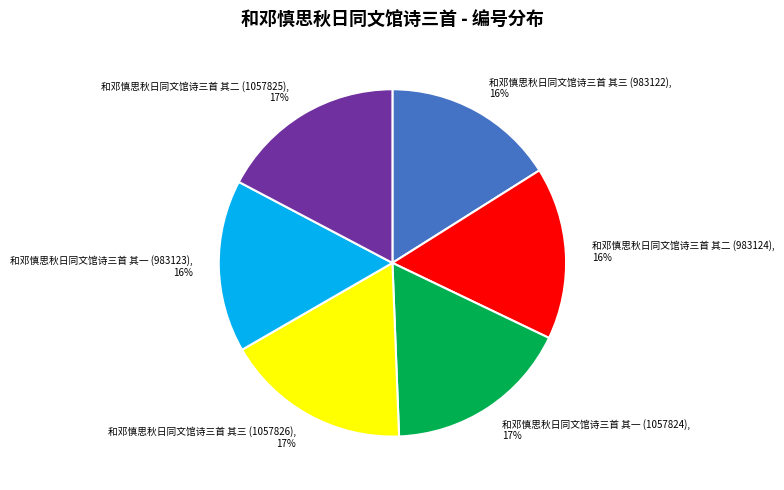

Count the number of slices in the pie.

6